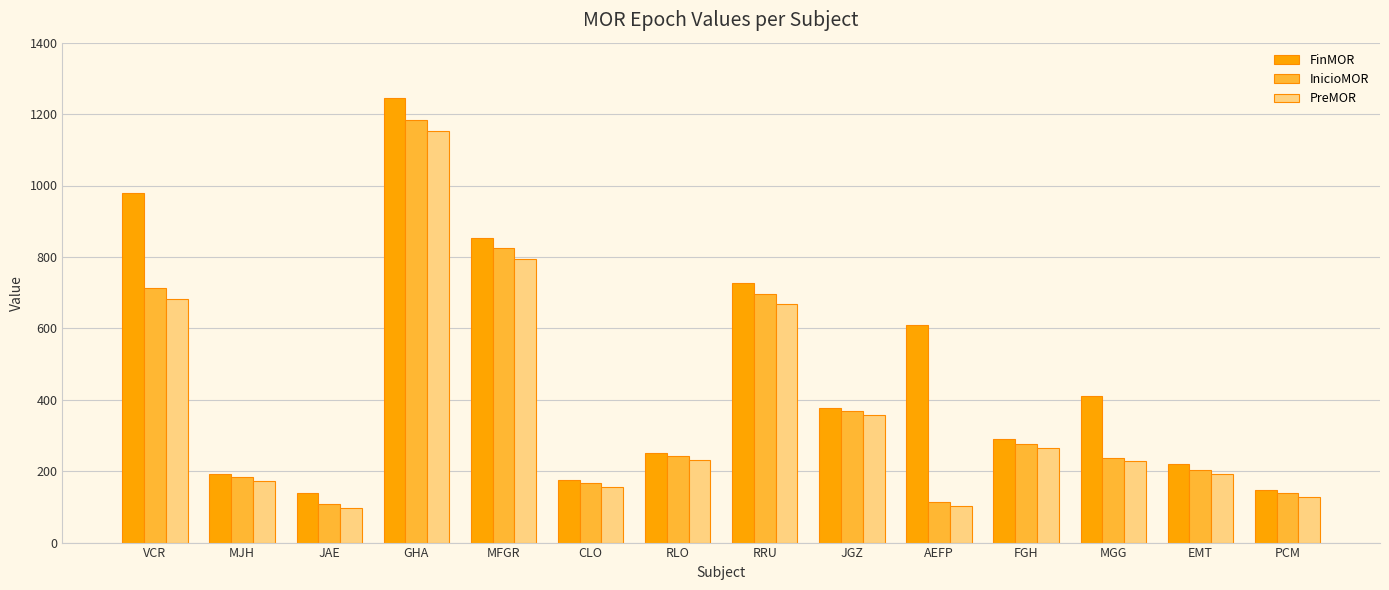

What are all the series names shown in the legend?

FinMOR, InicioMOR, PreMOR